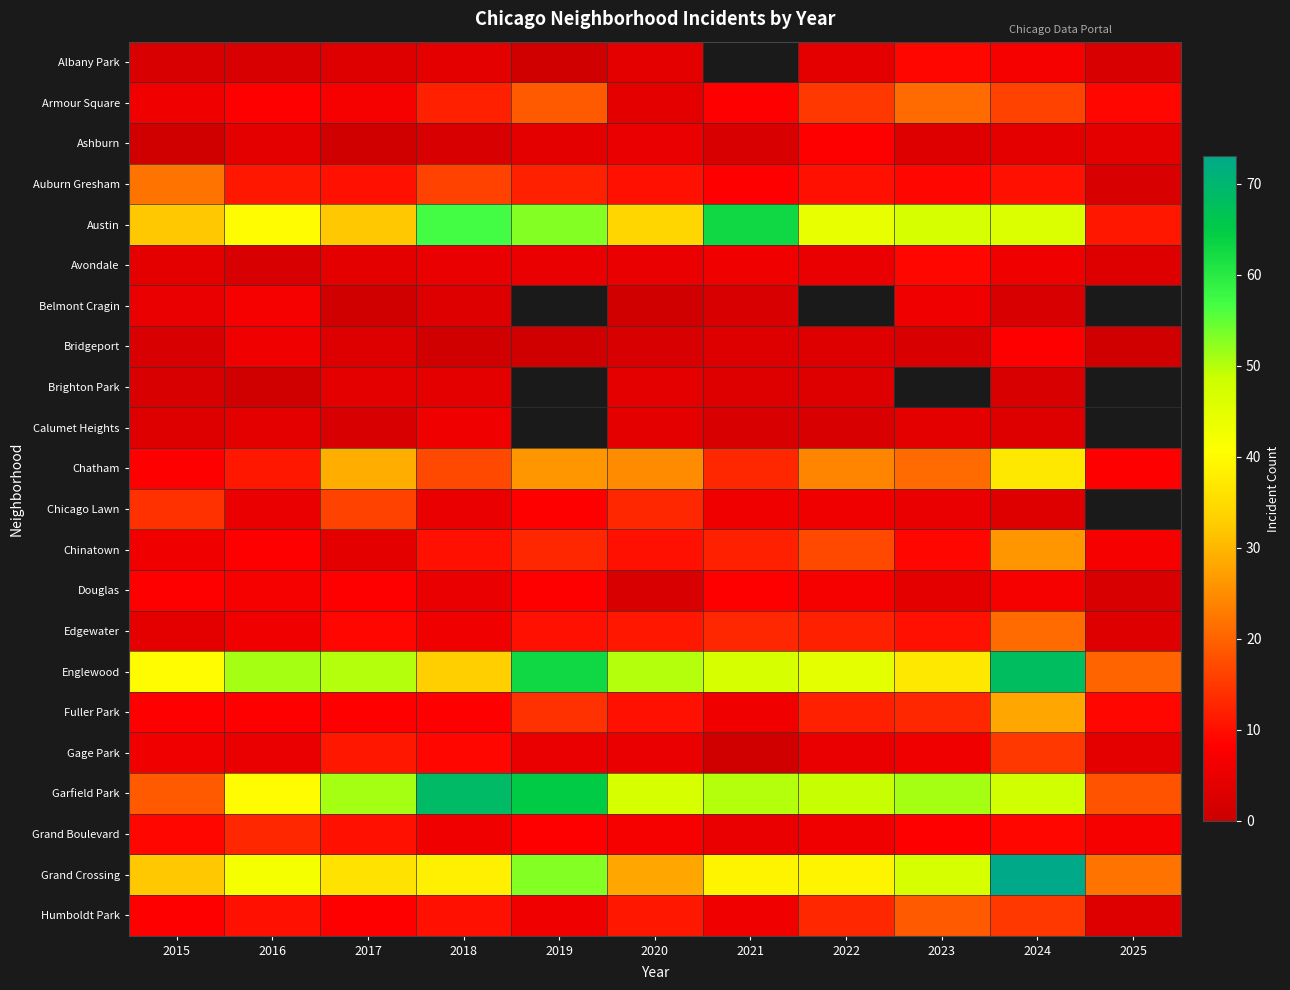

What is the difference between the maximum and minimum values in the Edgewater series?

18.0